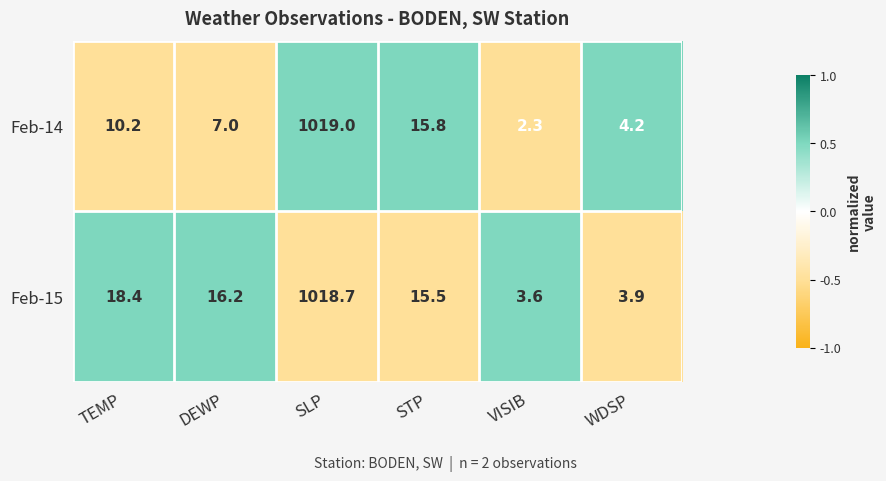

What is the sum of the Feb-15 values at SLP and TEMP?

1037.1